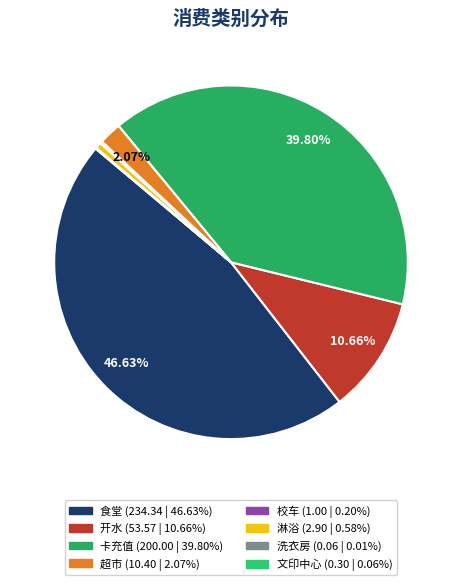

Rank the categories by value from lowest to highest.

洗衣房, 文印中心, 校车, 淋浴, 超市, 开水, 卡充值, 食堂